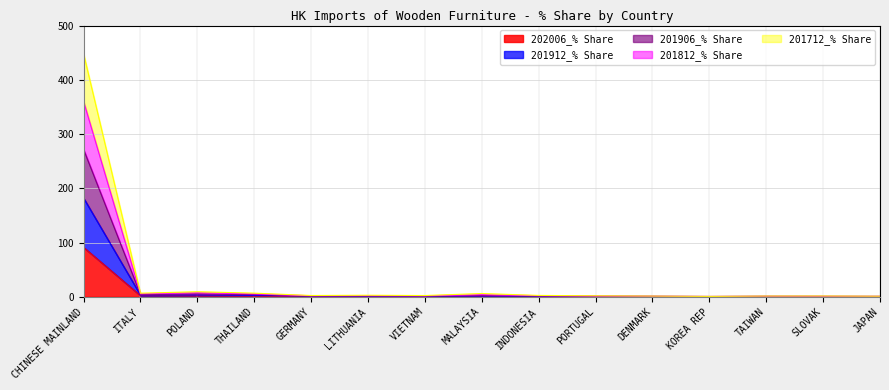

What is the maximum value for 202006_% Share?

91.1